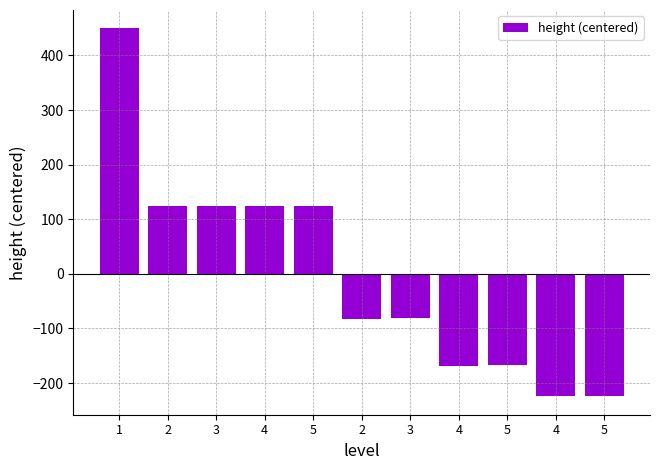

How many values are below -81?

6